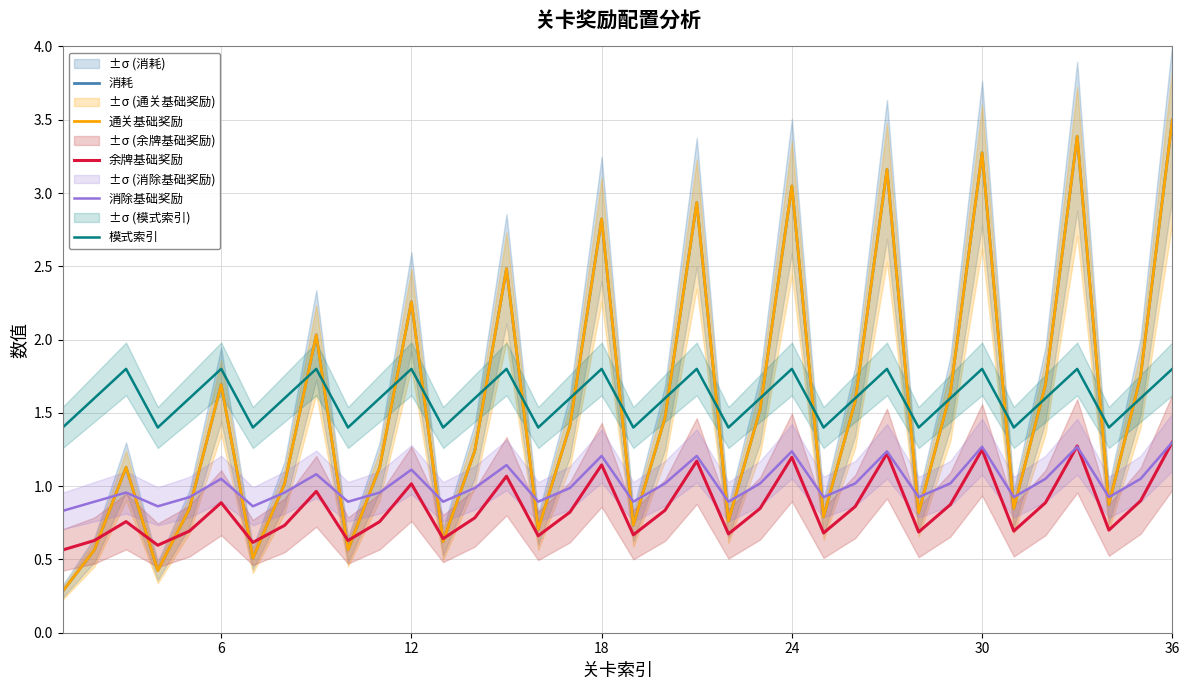

What is the value of the 模式索引 point at the 21st from the left?

1.8